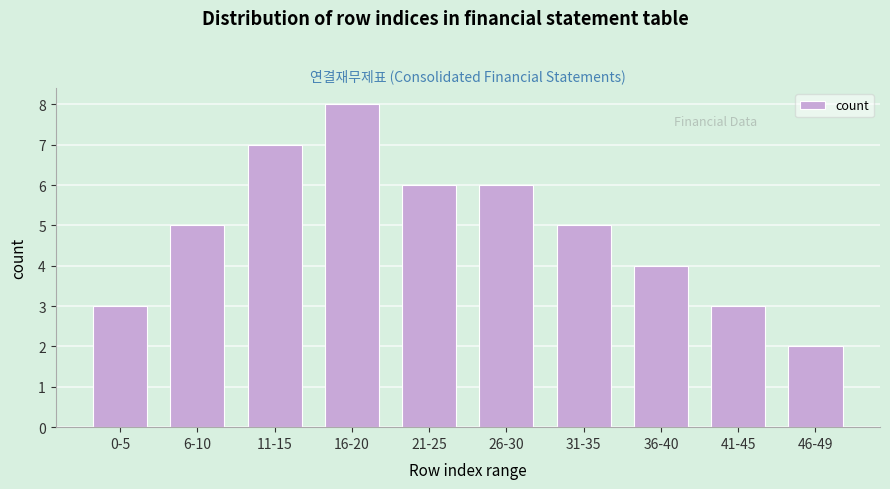

Reading left to right, transcribe all the data shown in this chart.

3	5	7	8	6	6	5	4	3	2